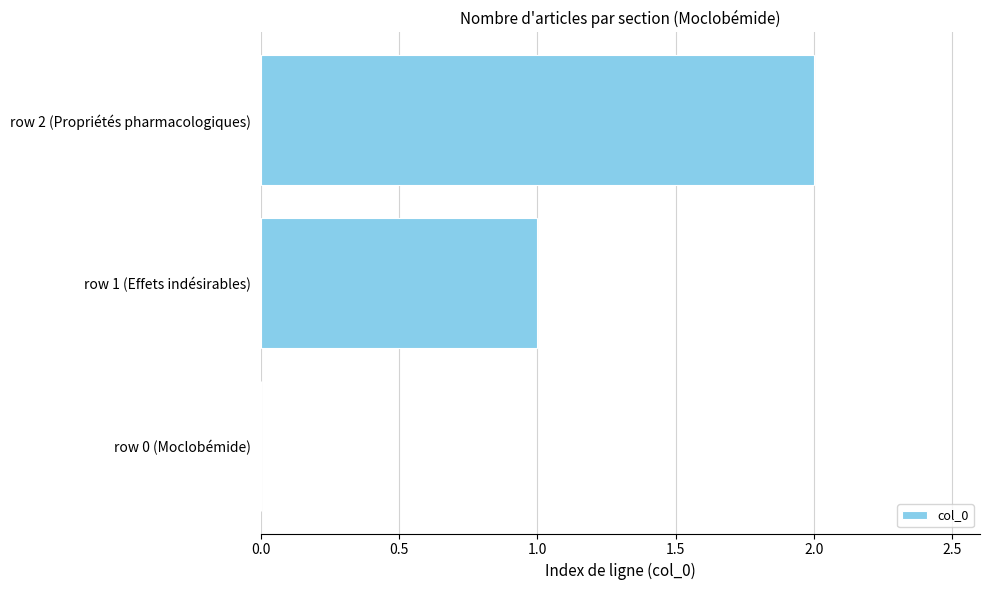

Approximately how many times larger is the value at row 2 (Propriétés pharmacologiques) compared to row 1 (Effets indésirables)?

2.0